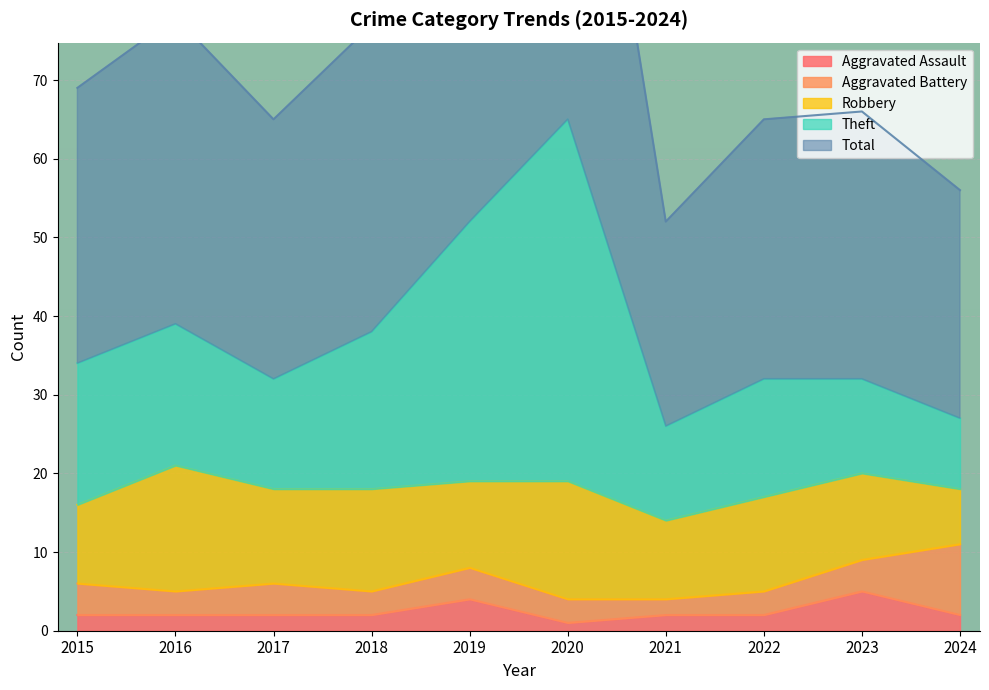

Which category has the highest value across all series?

2020